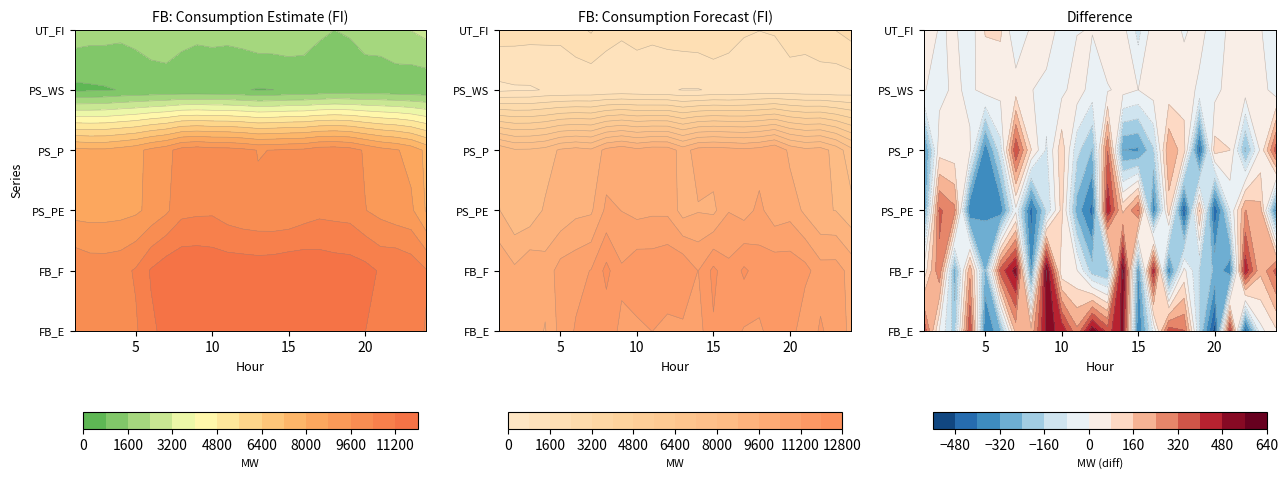

What is the maximum value shown in the chart?

11892